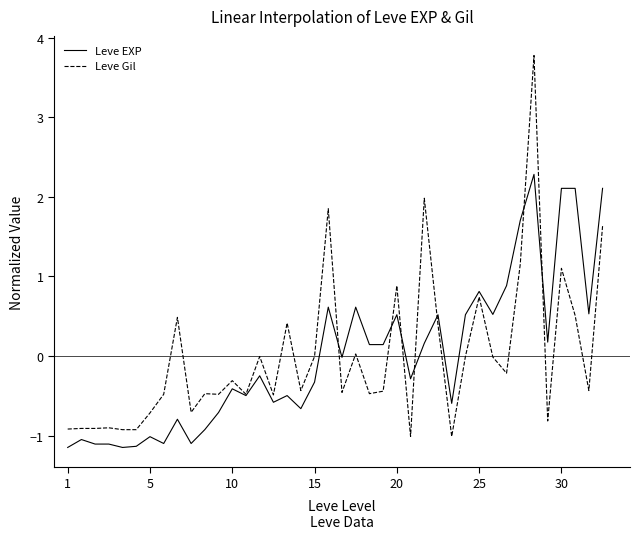

True or false: Leve EXP and Leve Gil intersect in this chart.

True